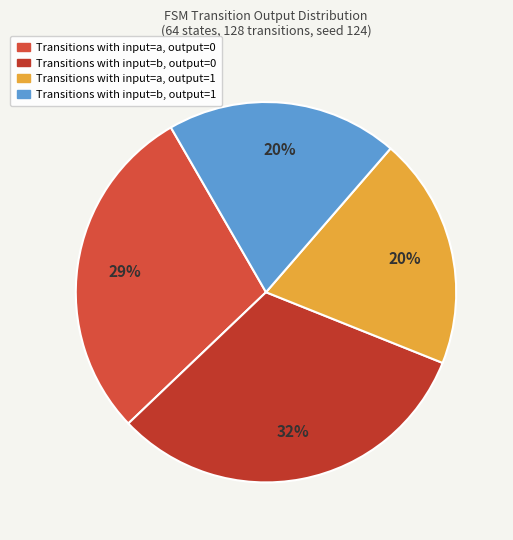

What is the smallest slice in the pie chart?

input a